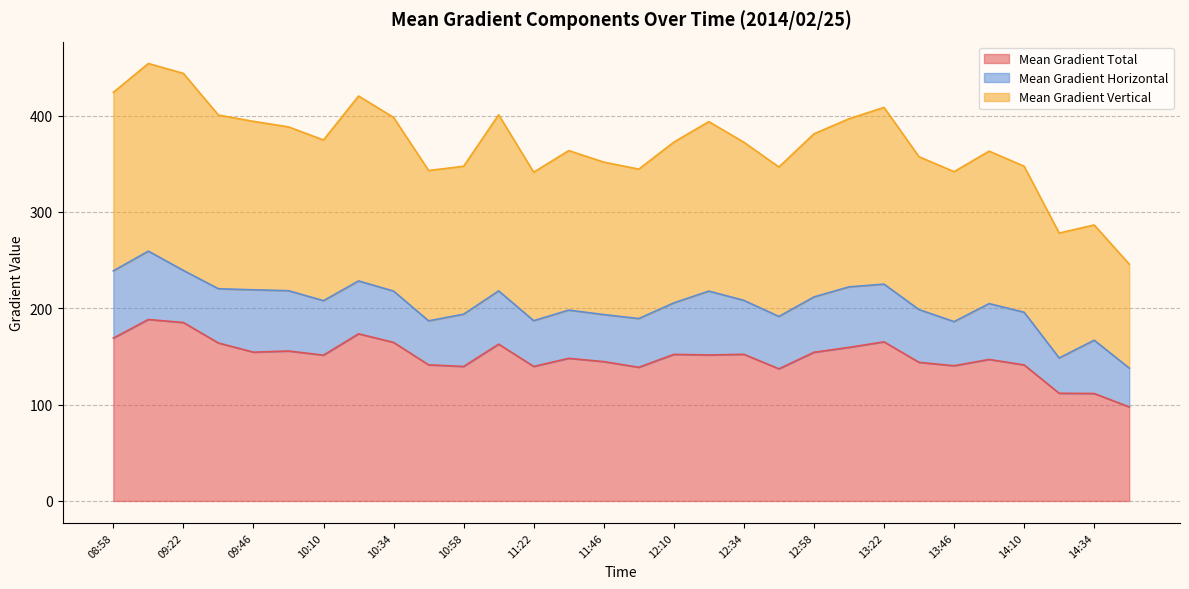

What is the lowest value of the Mean Gradient Total series?

97.7